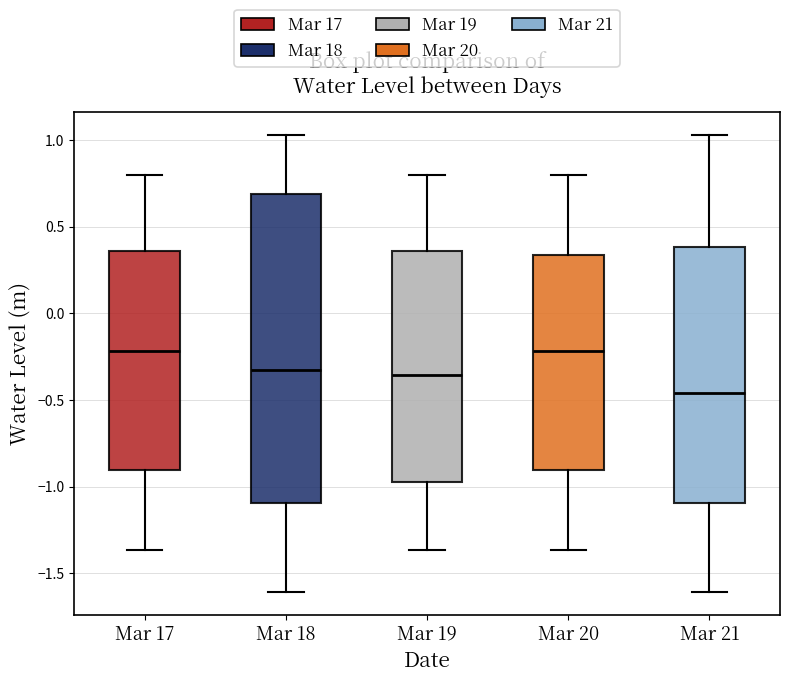

Which box is the tallest, from its lower edge to its upper edge?

Mar 18